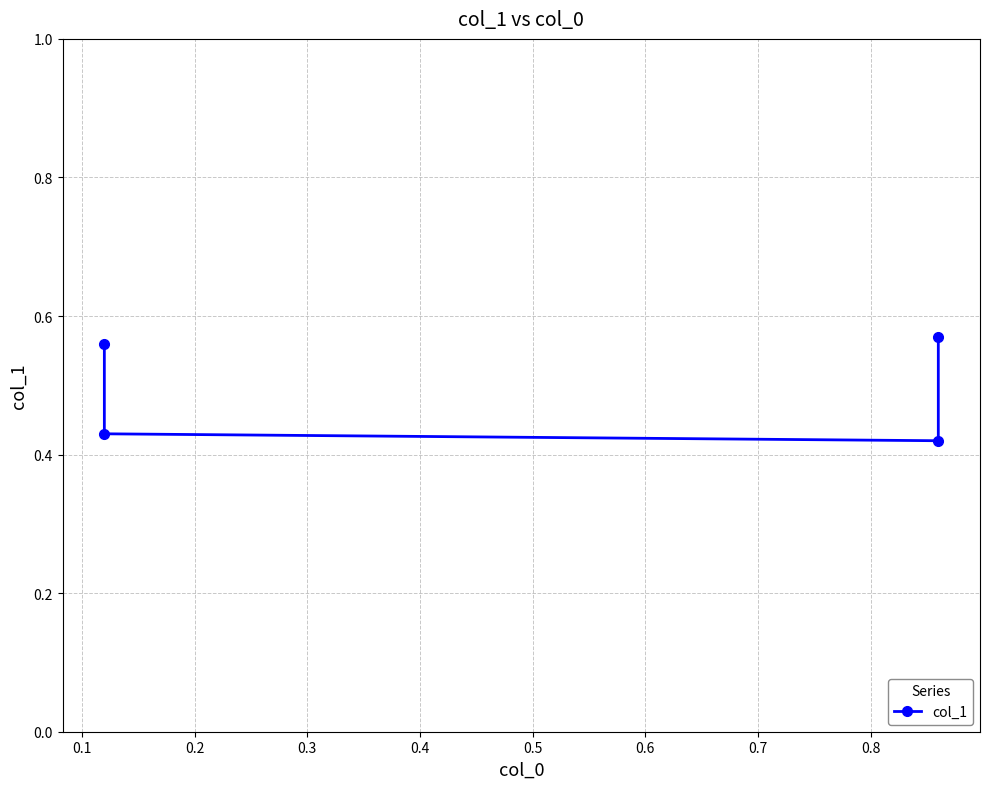

How many points are lower than both their immediate neighbors (excluding endpoints)?

1